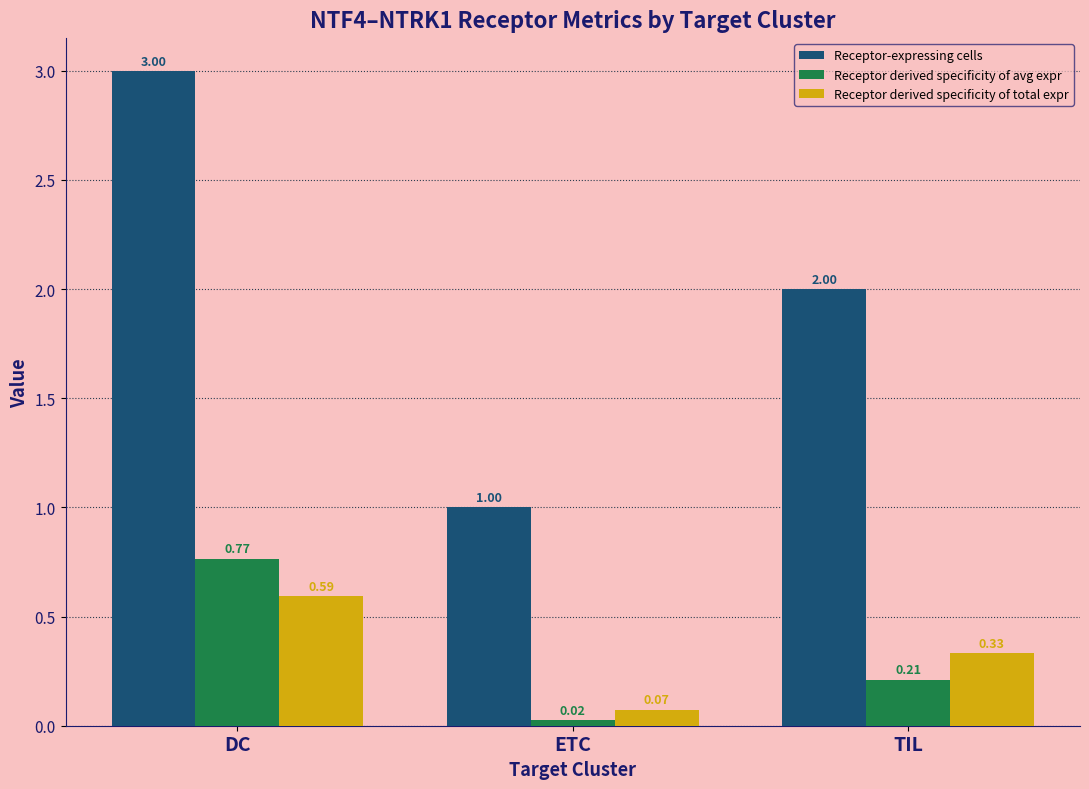

What is the label of the 2nd bar from the left?

ETC